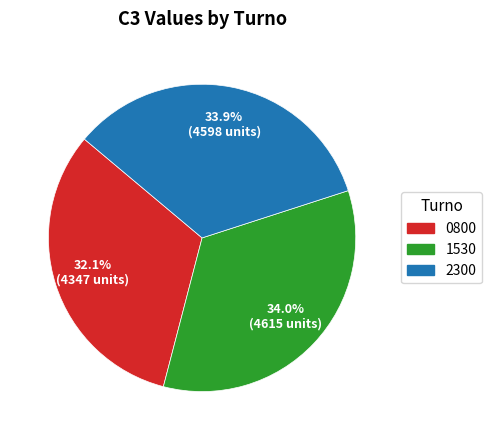

Is there a majority slice in this chart?

No